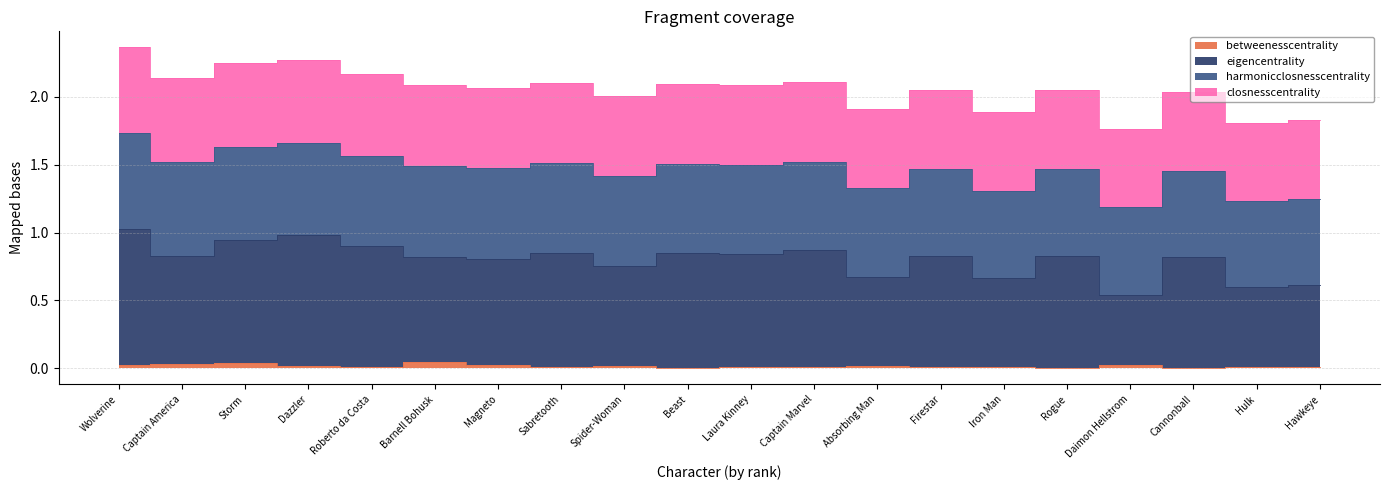

In eigencentrality, how many points are lower than both neighbors (excluding endpoints)?

8